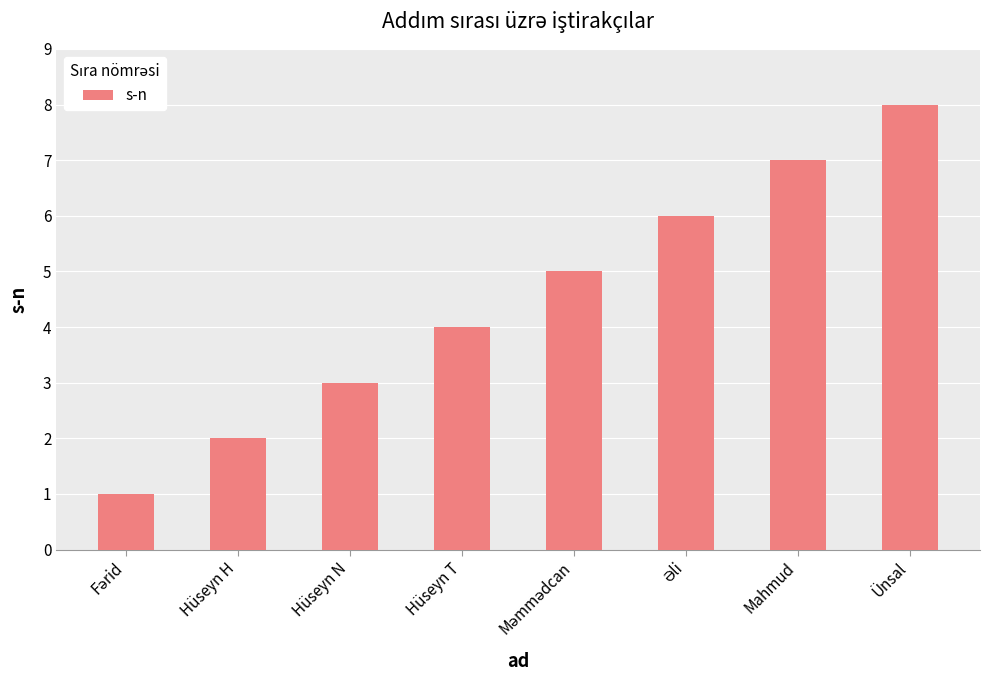

How many distinct data groups are displayed?

1